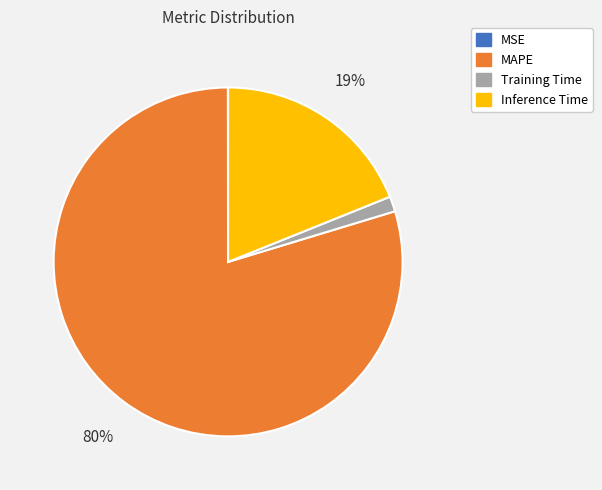

Is it true that MAPE is 80% of the pie?

True